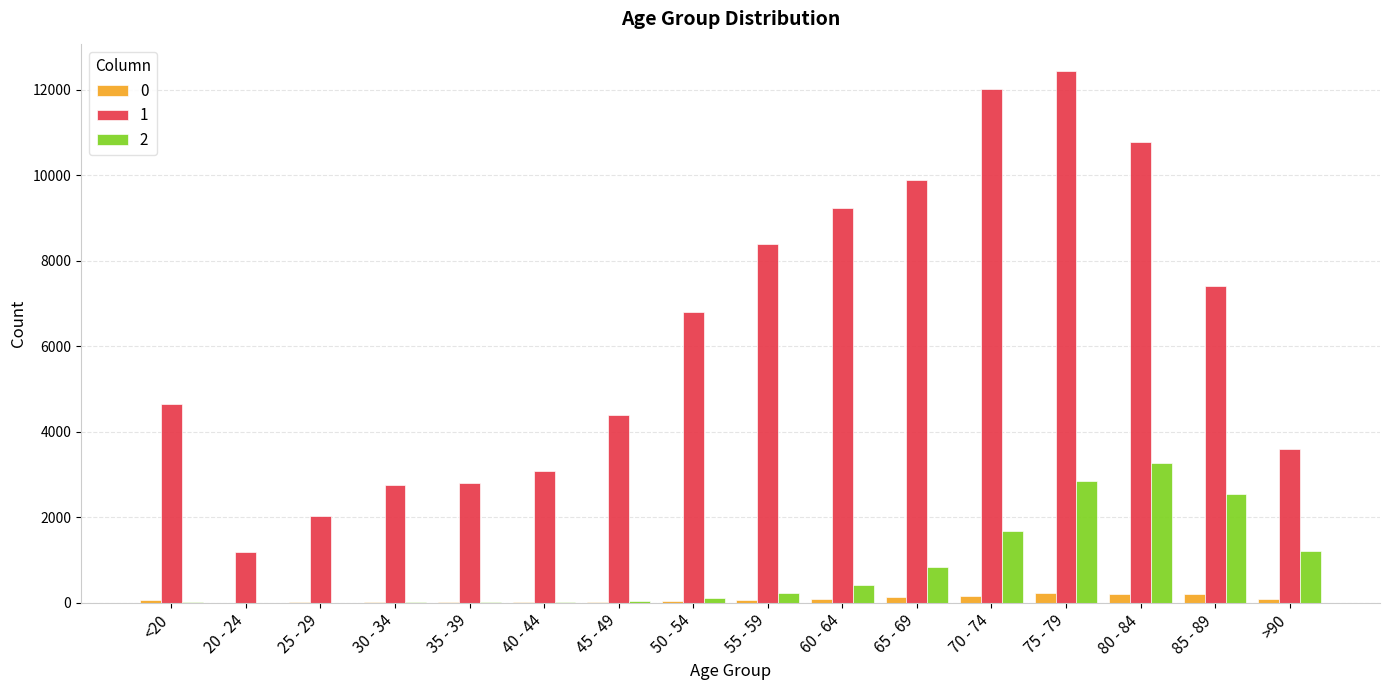

What is the maximum value shown in the chart?

12434